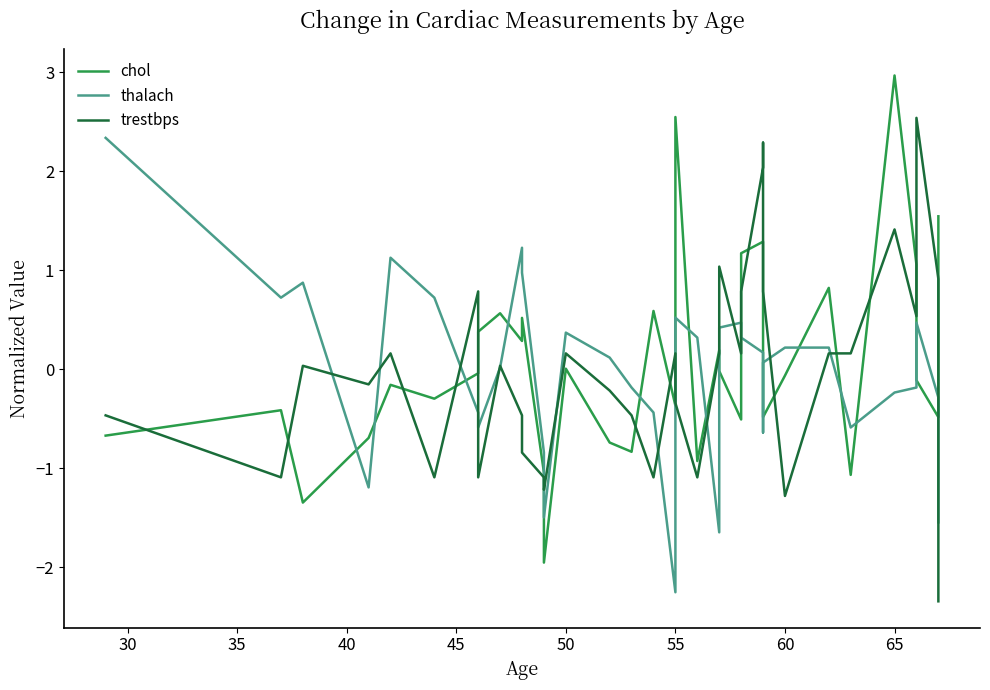

True or false: trestbps and chol cross at least once.

True